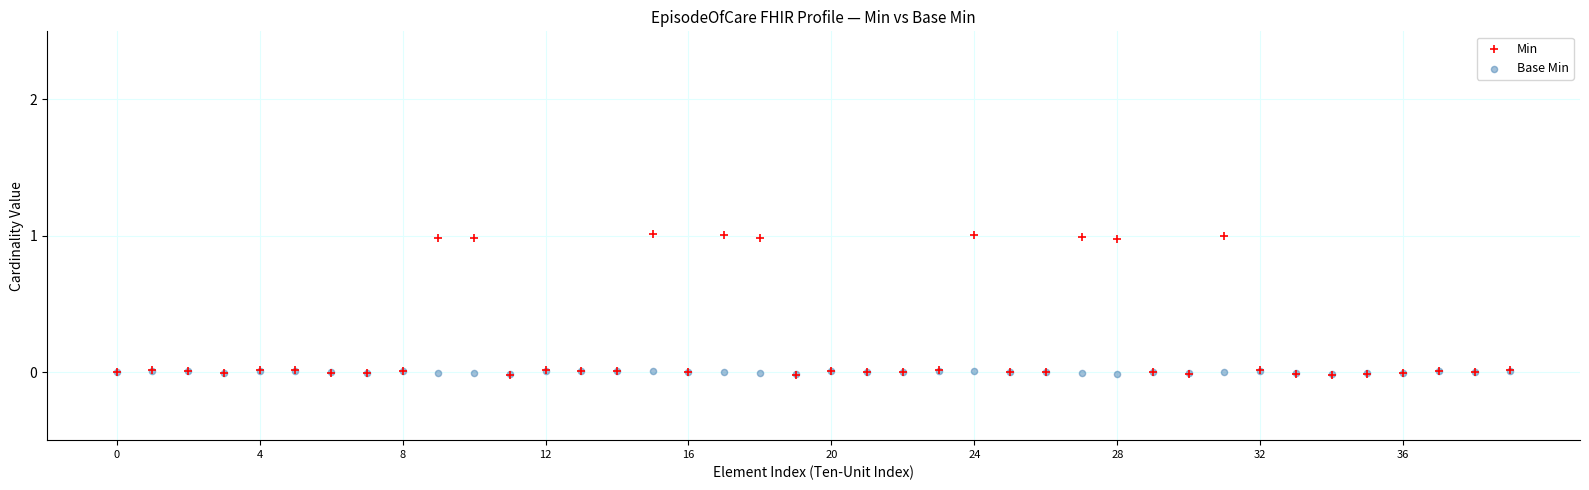

What are all the series names shown in the legend?

Min, Base Min